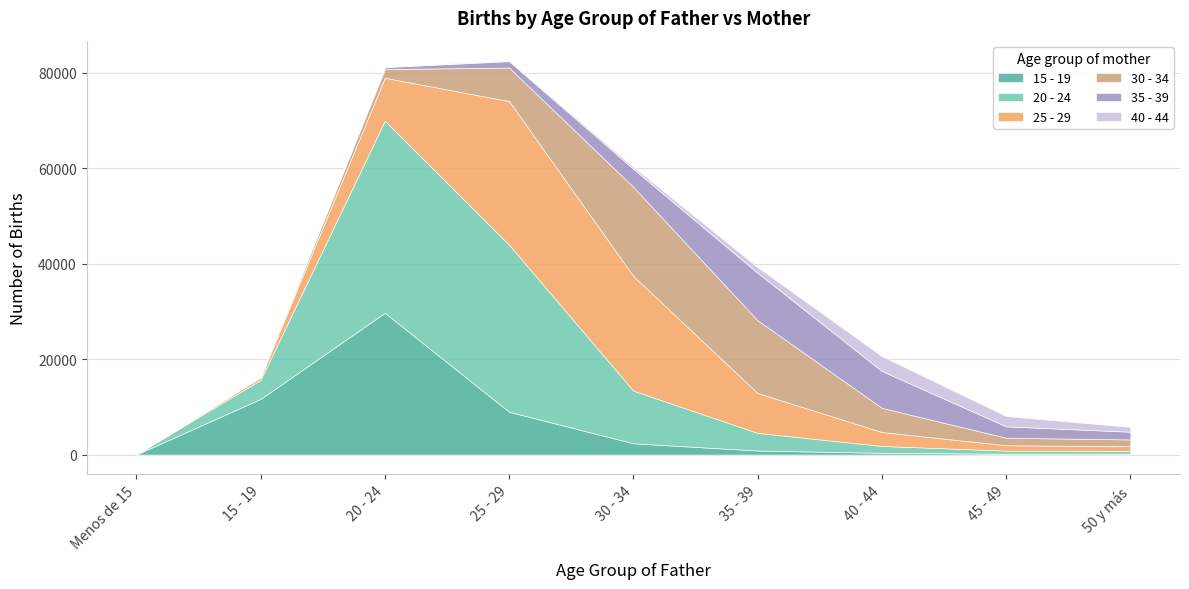

What is the value of the 15 - 19 point at the 8th from the left?

183